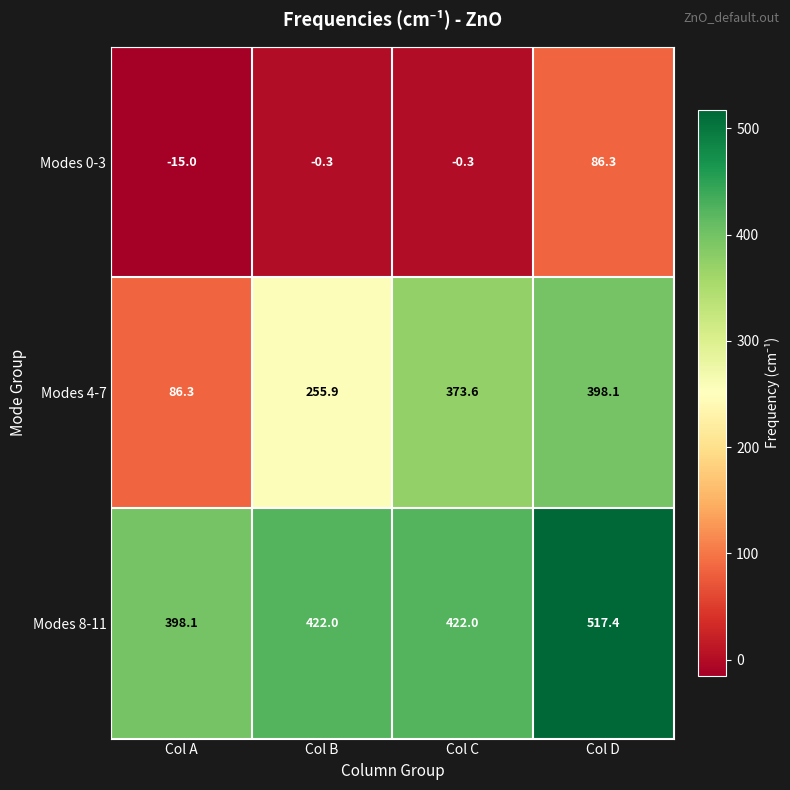

List the series in order of their overall mean, lowest first.

Modes 0-3, Modes 4-7, Modes 8-11